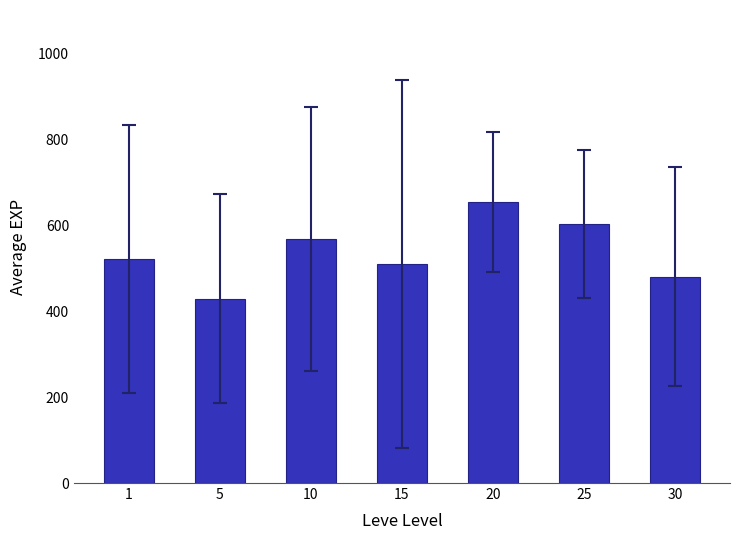

What is the change in value from 1 to 30?

-40.0